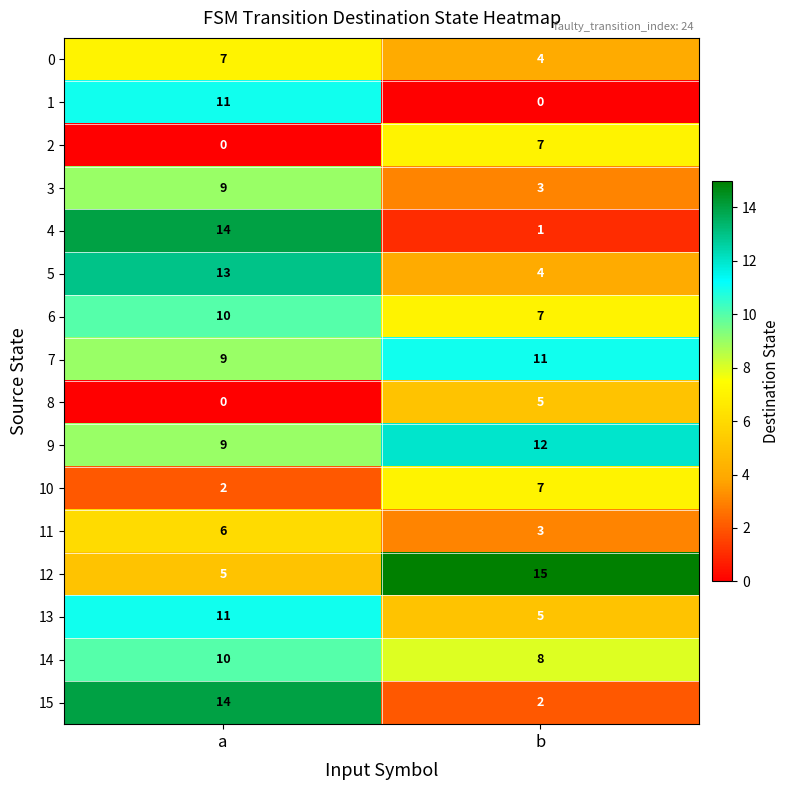

Which series changed the most between a and b?

4